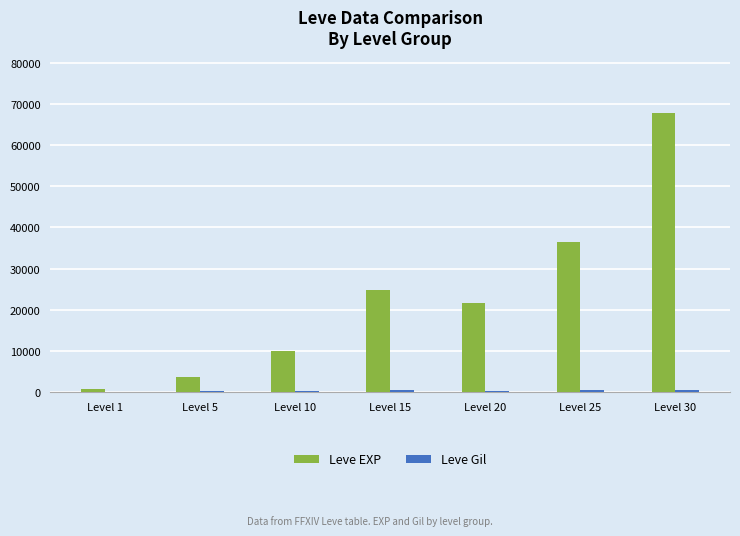

Which series has the largest total across all categories?

Leve EXP